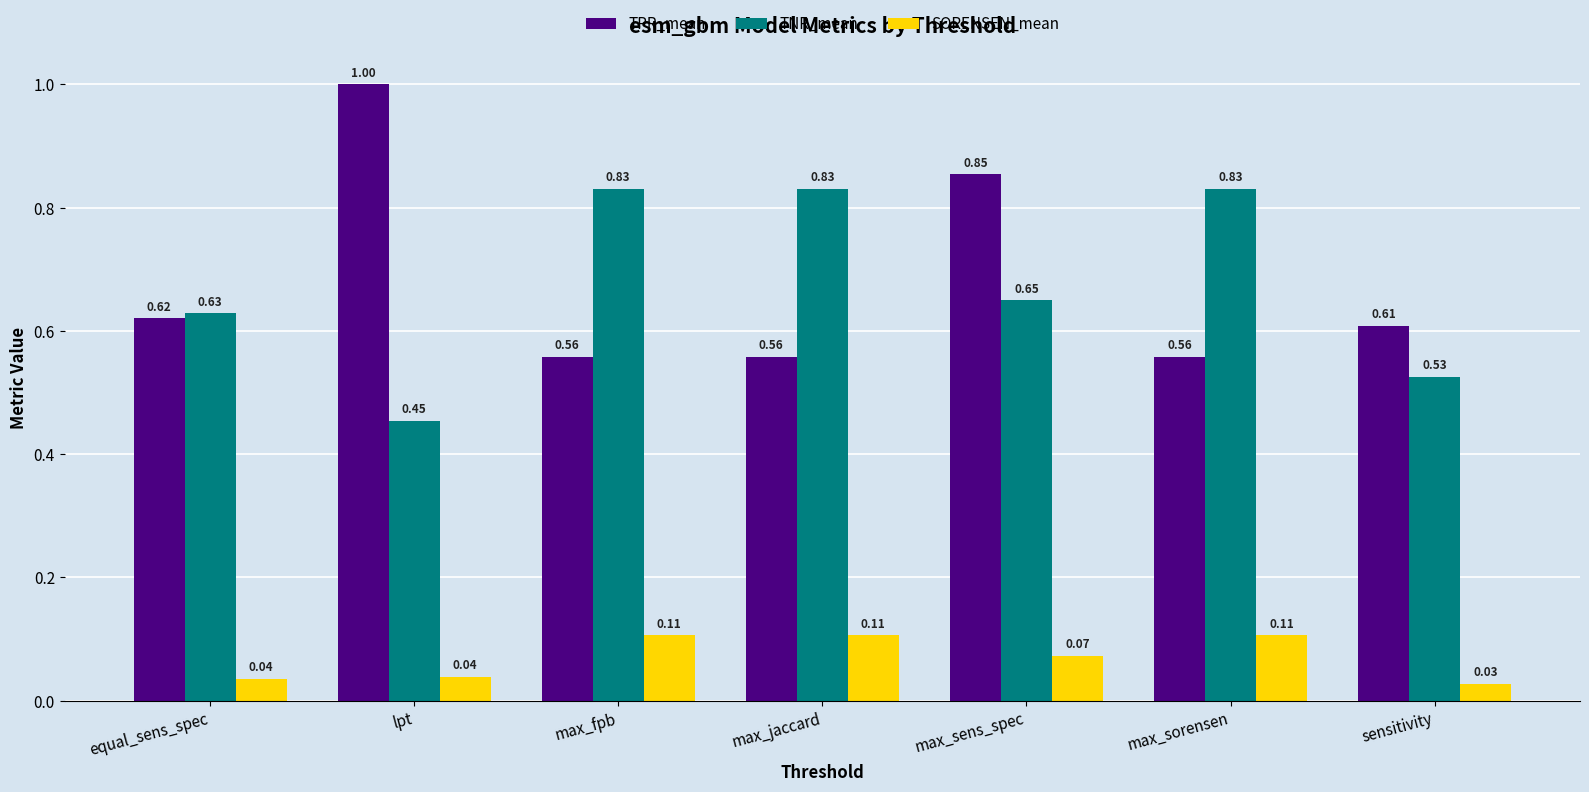

What is the total value across all series at lpt?

1.5